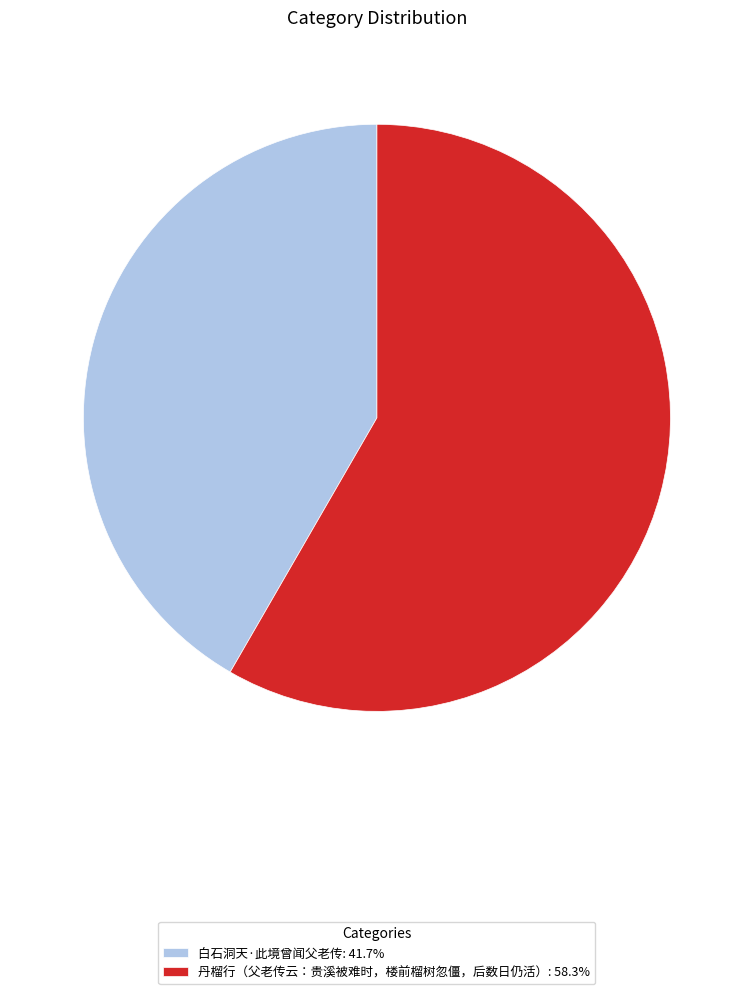

Is the sum of 丹榴行（父老传云：贵溪被难时，楼前榴树忽僵，后数日仍活）: 58.3% and 白石洞天·此境曾闻父老传: 41.7% greater than half?

Yes